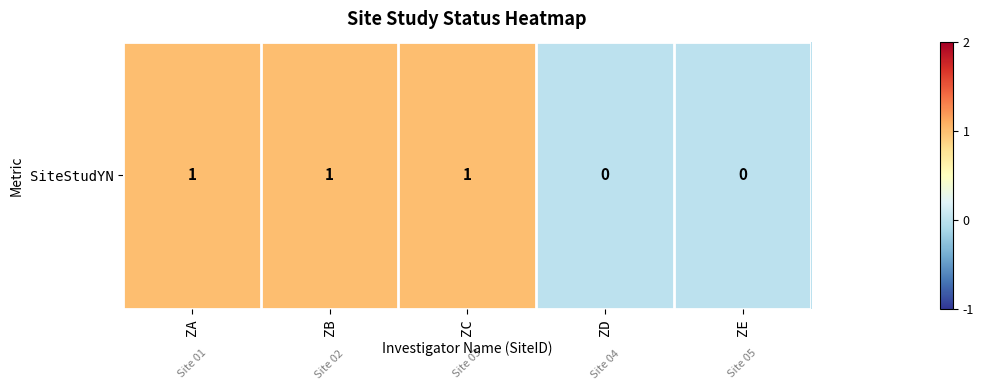

Which has a higher value, ZC or ZD?

ZC